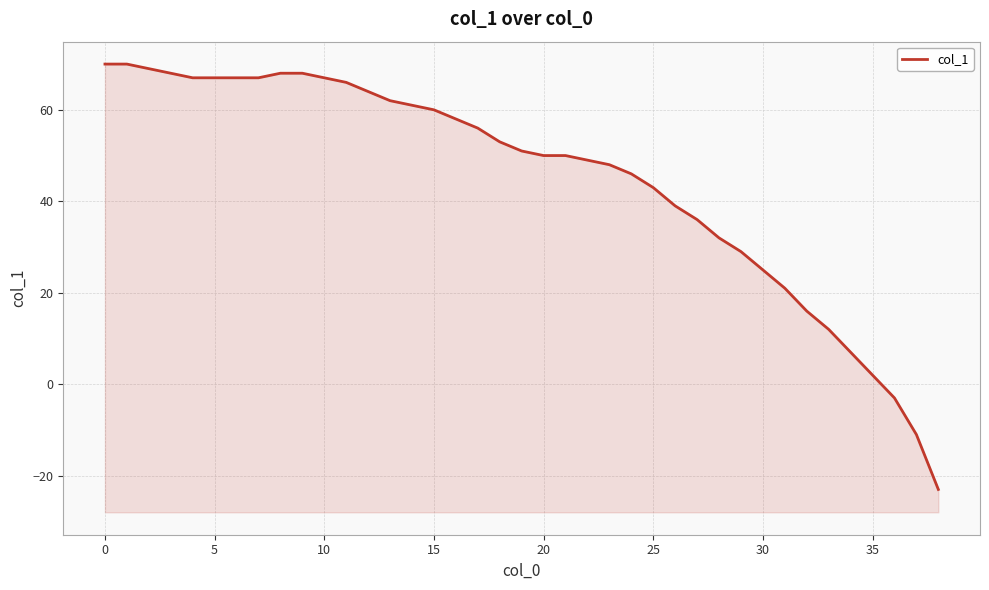

Approximately how many times larger is the value at 12 compared to 33?

5.3